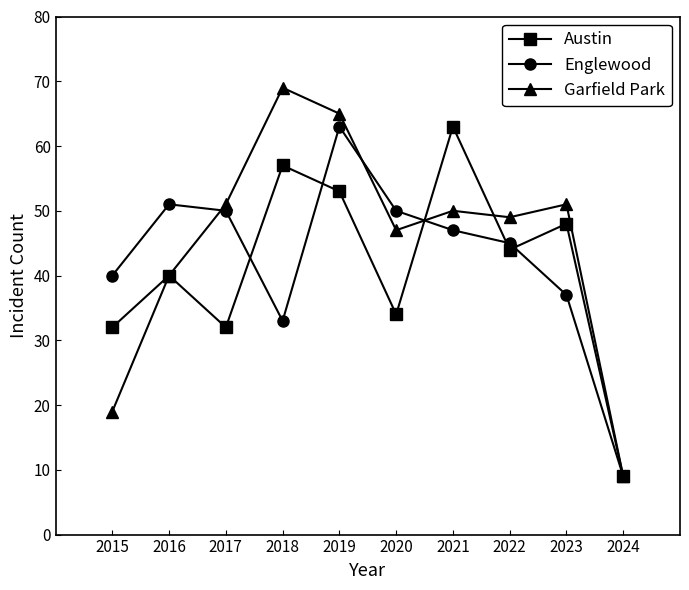

At 2015, list the series in order from largest to smallest.

Englewood, Austin, Garfield Park